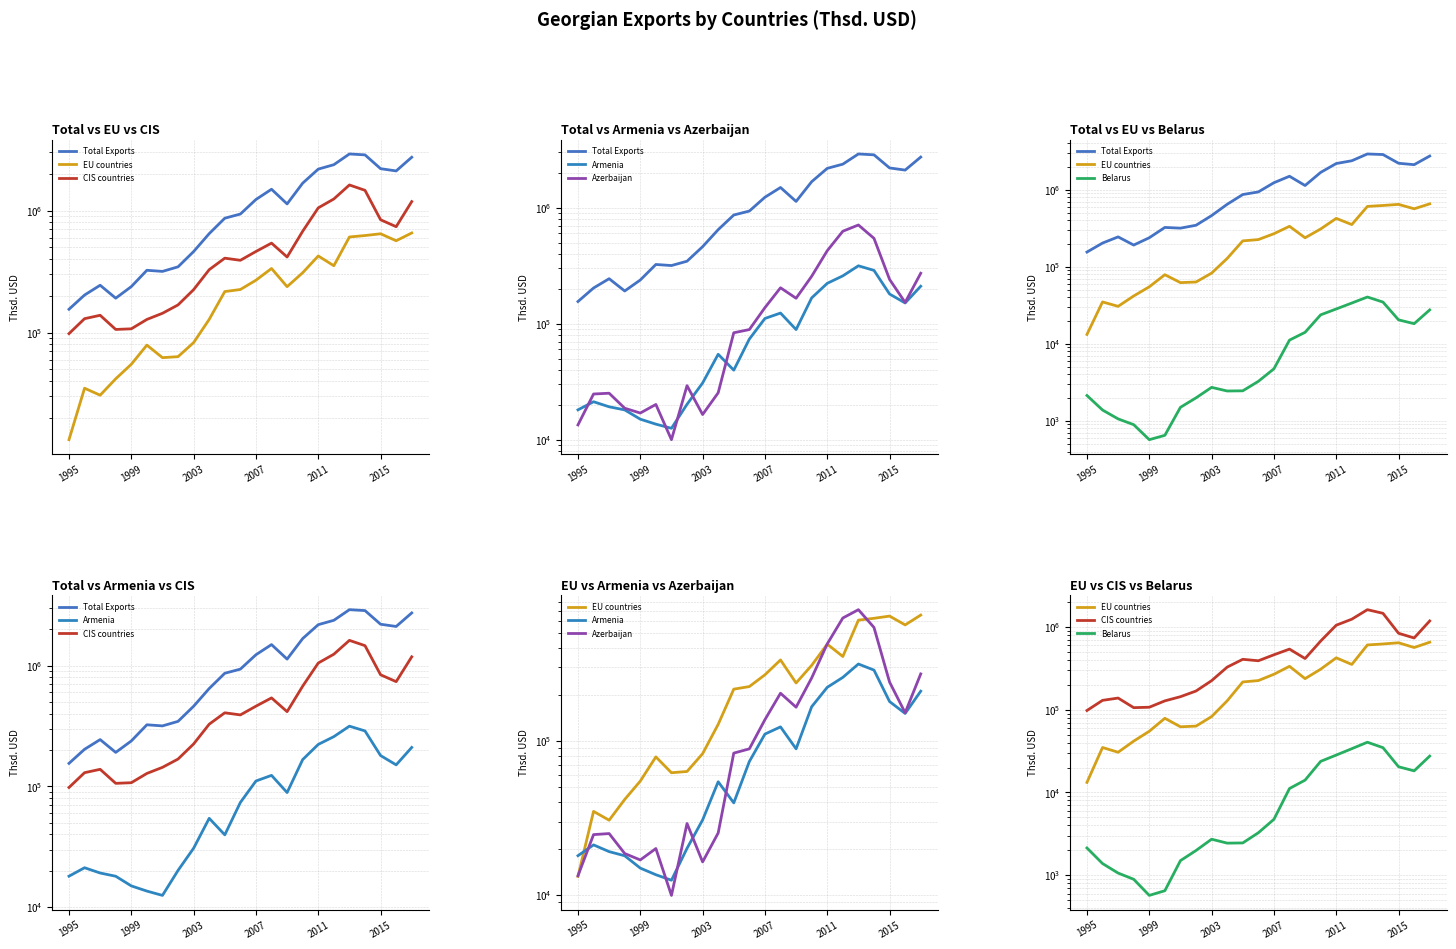

True or false: Total Exports and Armenia intersect in this chart.

False